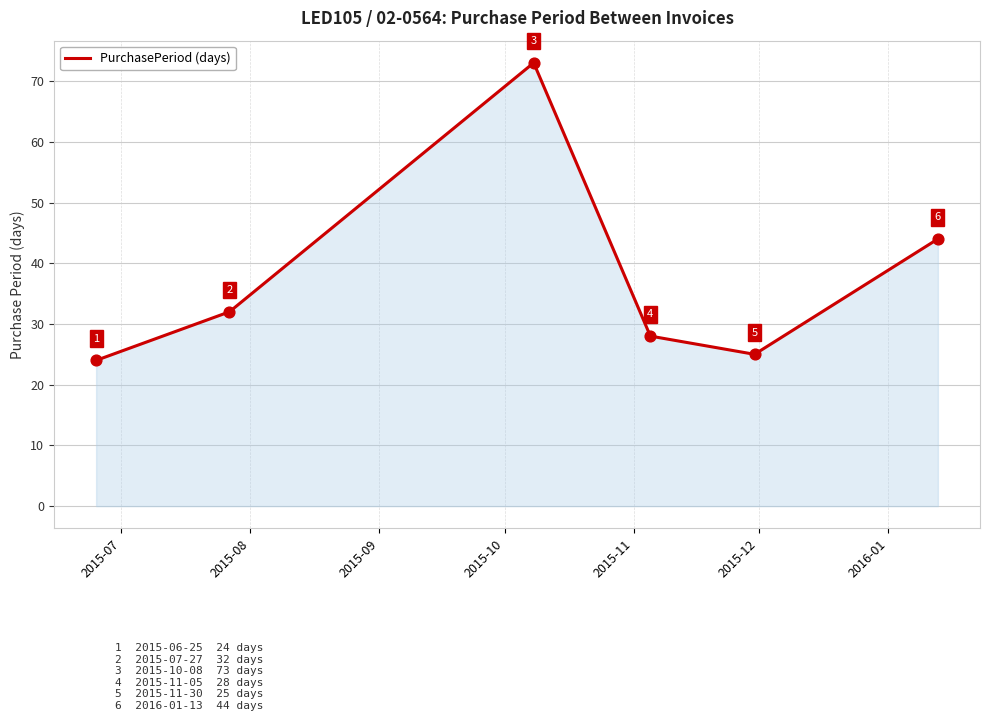

How many interior local valleys (lower than both neighbors) does the data have?

1